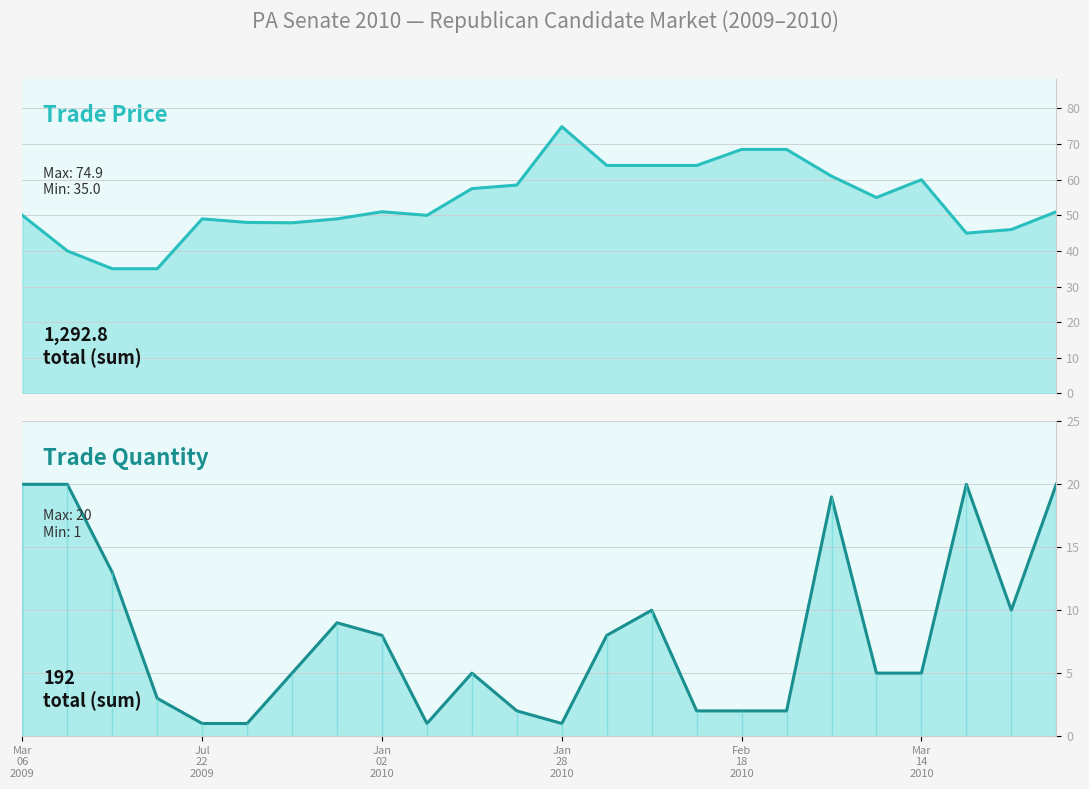

Rank the series by their average value, from highest to lowest.

trade price, trade quantity